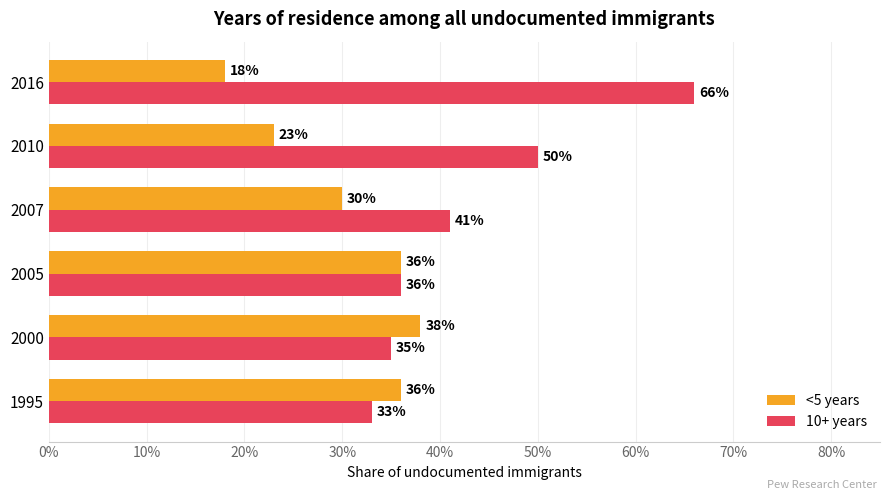

Rank the series by their maximum value, from lowest to highest.

<5 years, 10+ years